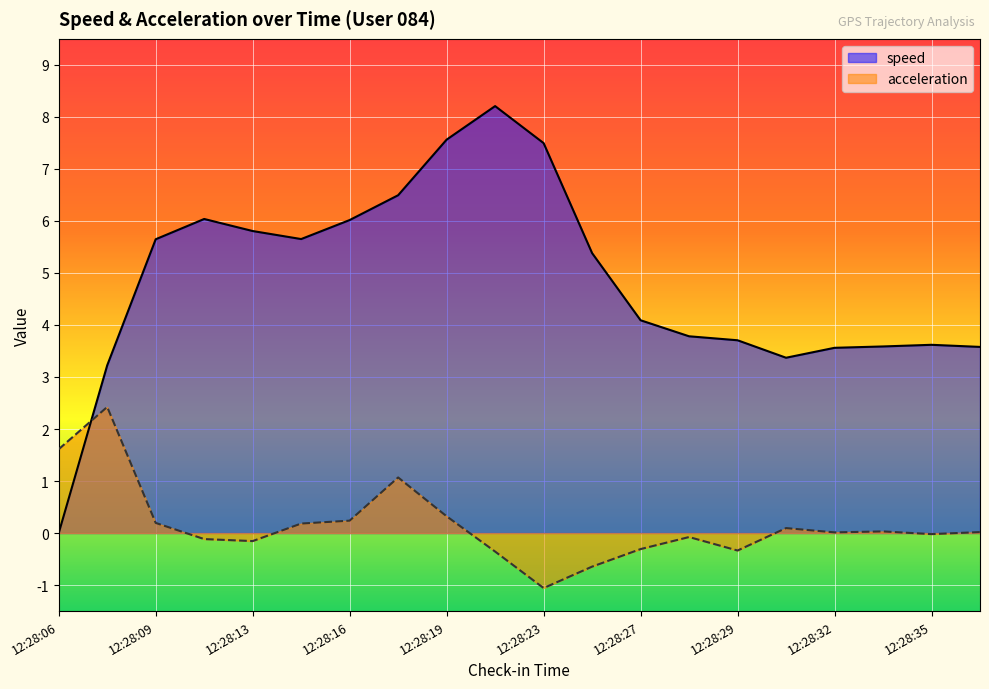

At which label is acceleration closest to 0?

12:28:32